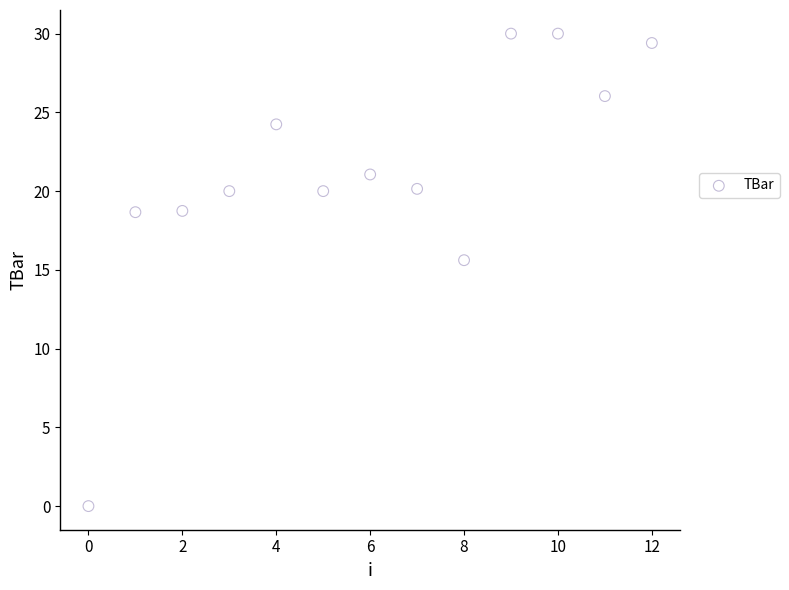

What Y value in the scatter plot is closest to 15?

15.6